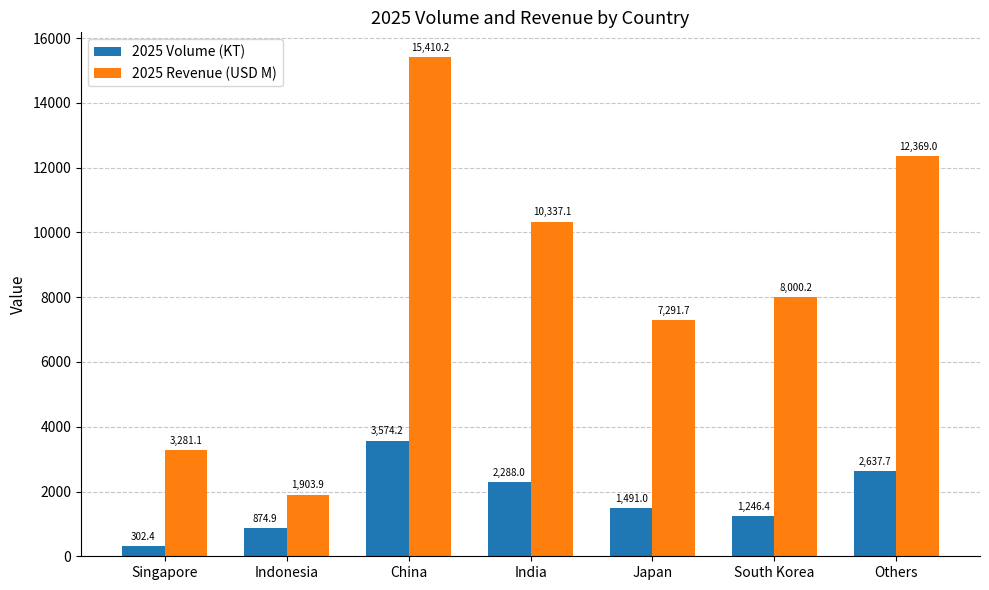

What value does the 2025 Revenue (USD M) series have at India?

10337.1